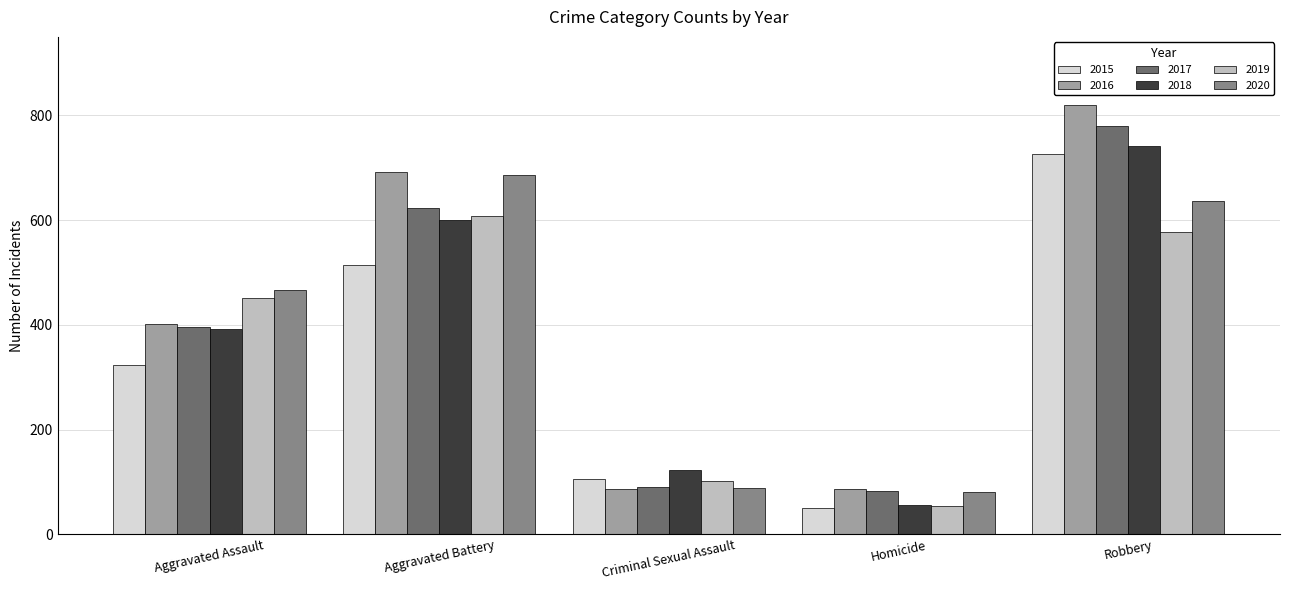

The value of 2016 at Robbery is 443. True or false?

False